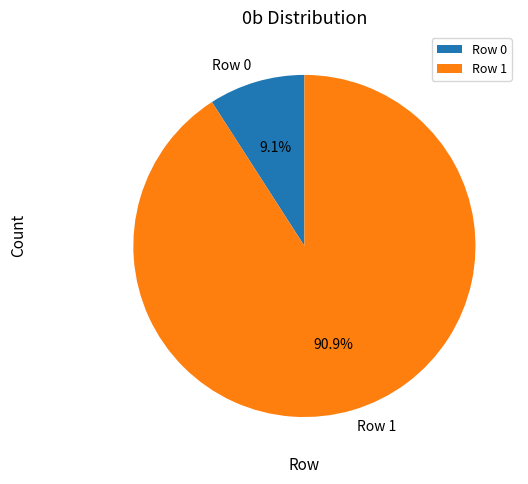

How many segments does this pie chart have?

2